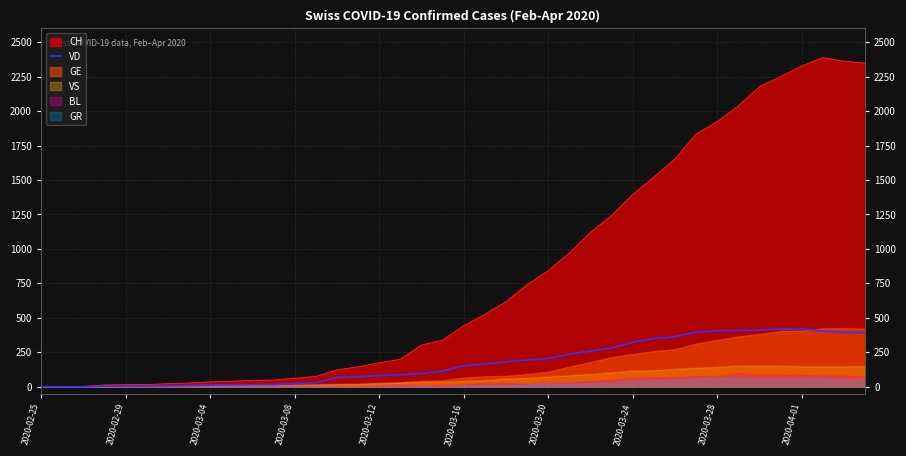

What is the highest value of the VD series?

419